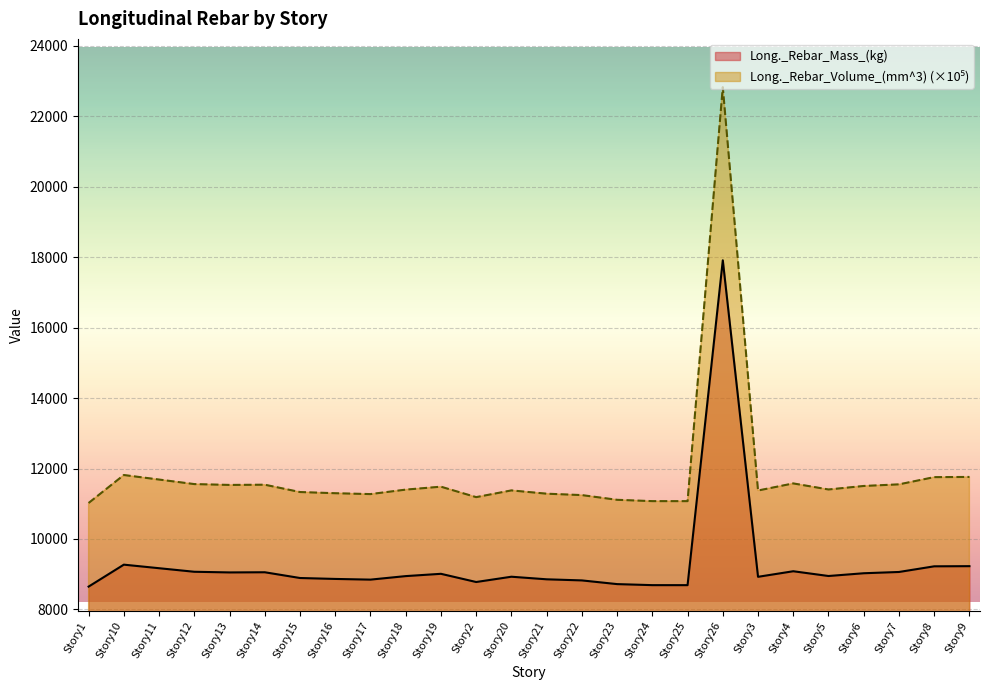

How many values in the Long._Rebar_Volume_(mm^3) series are below 11405?

13